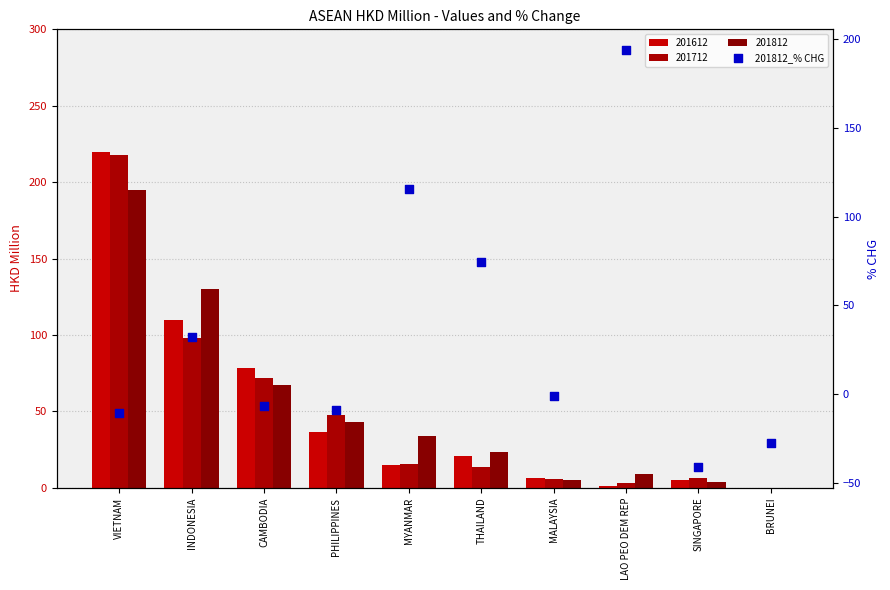

Between VIETNAM and MYANMAR, which is larger?

MYANMAR